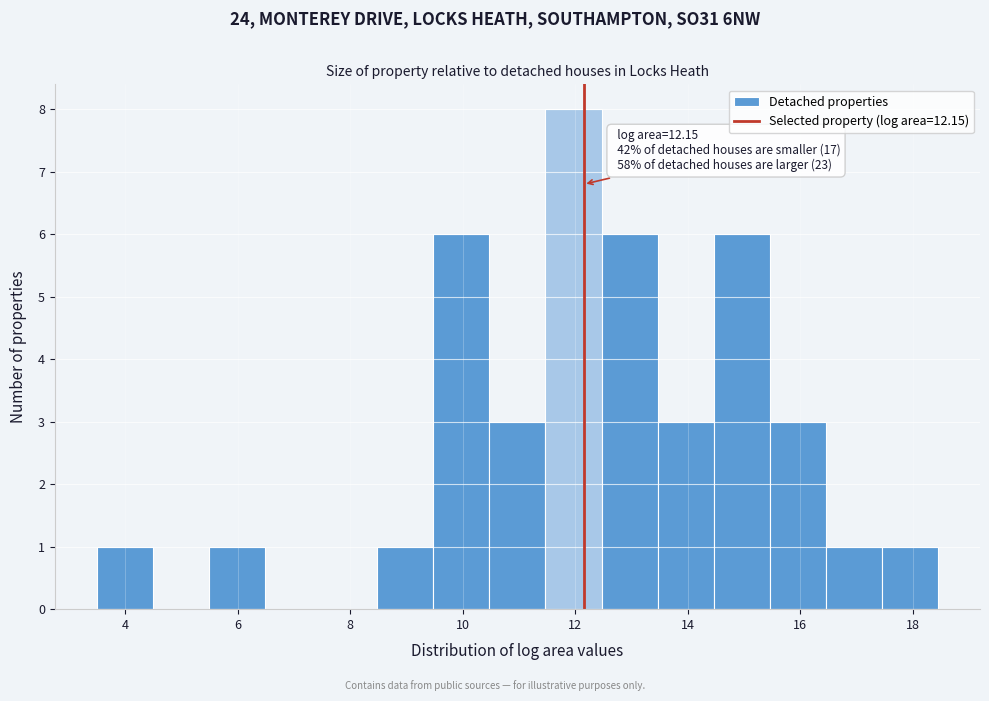

Over which range of the x-axis is the bar tallest?

11.4 to 12.4